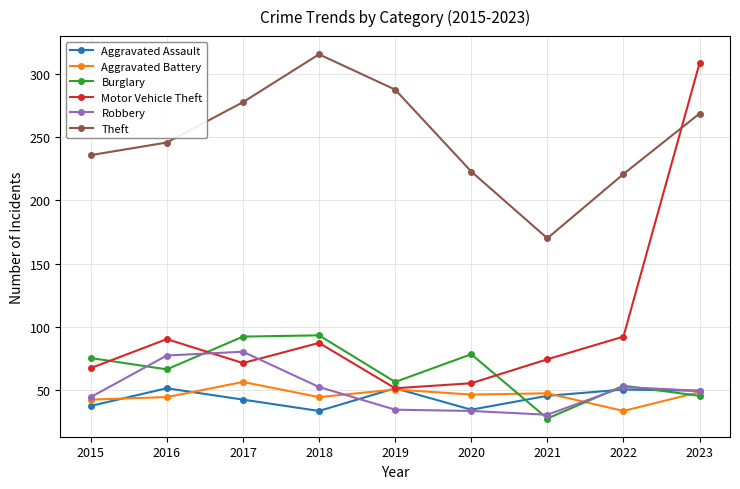

Which series changed the most between 2020 and 2023?

Motor Vehicle Theft